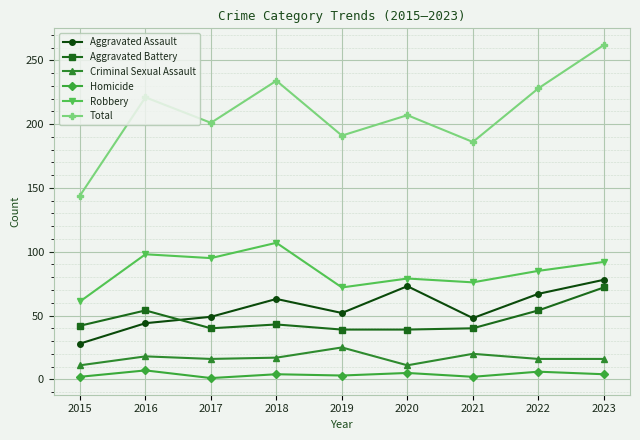

Which category has the highest value across all series?

2023